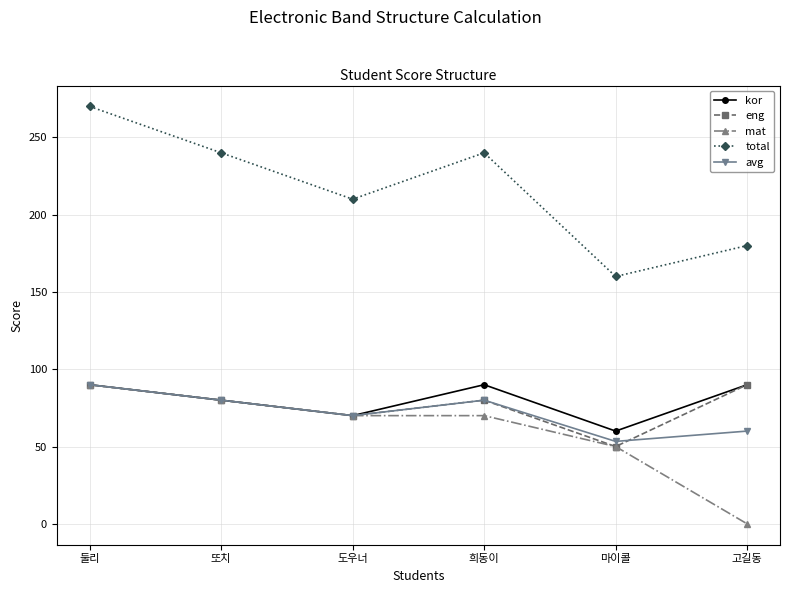

The eng series shows 123.2 at 도우너. True or false?

False